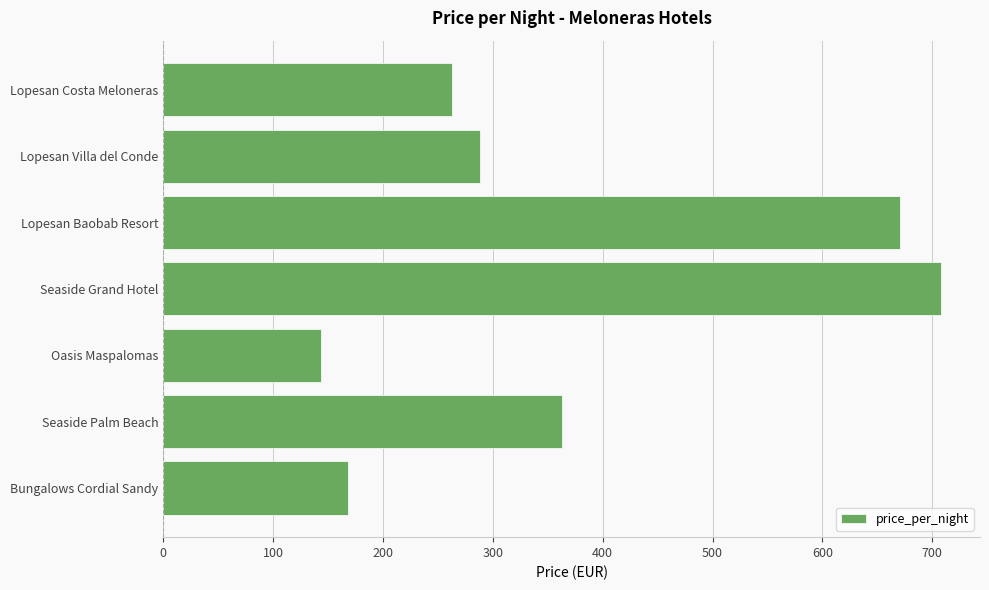

What is the label of the 7th bar from the top?

Bungalows Cordial Sandy